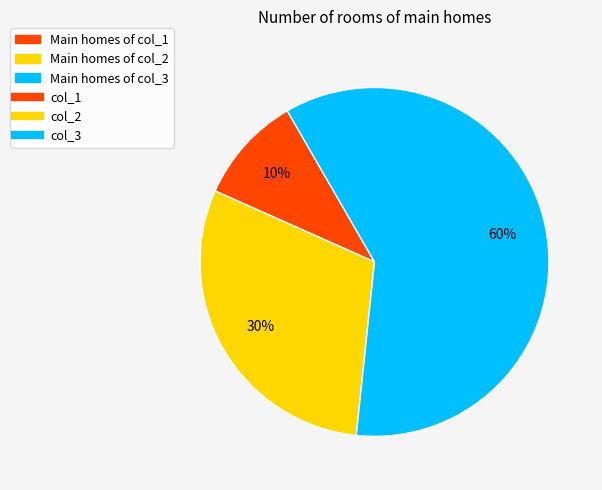

Is there a majority slice in this chart?

Yes